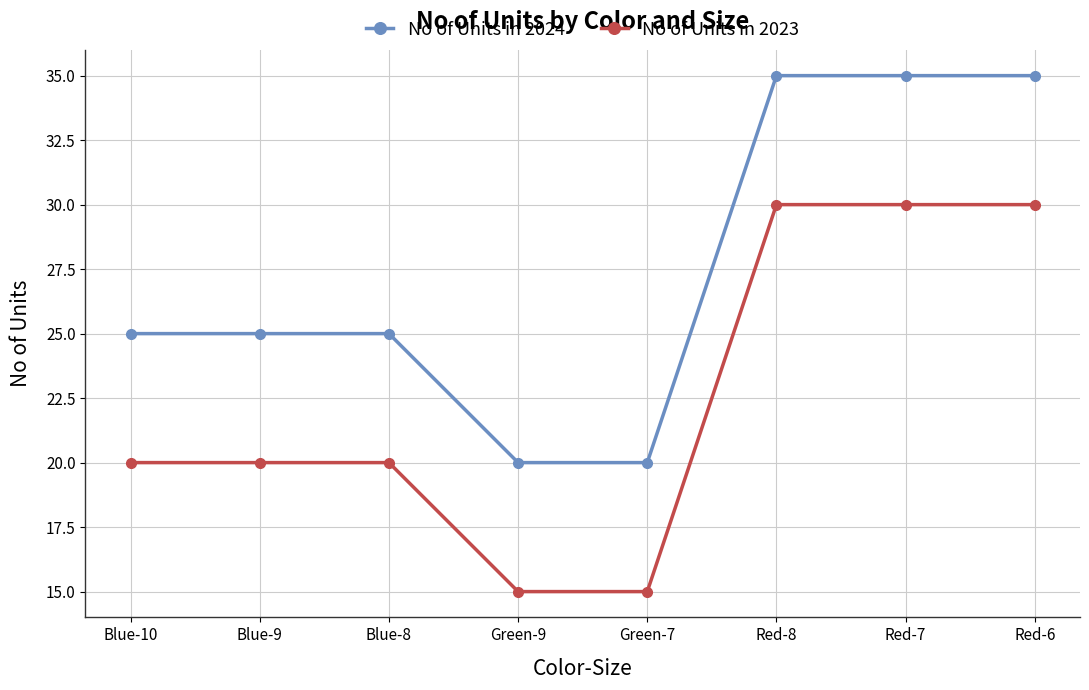

What is the sum of all No of Units in 2023 values?

180